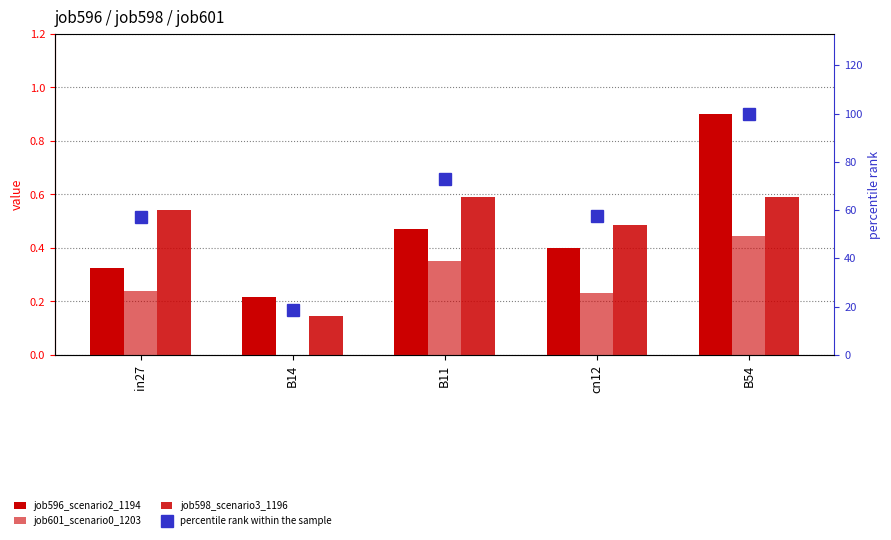

What is the average value of the job601_scenario0_1203 series?

0.3